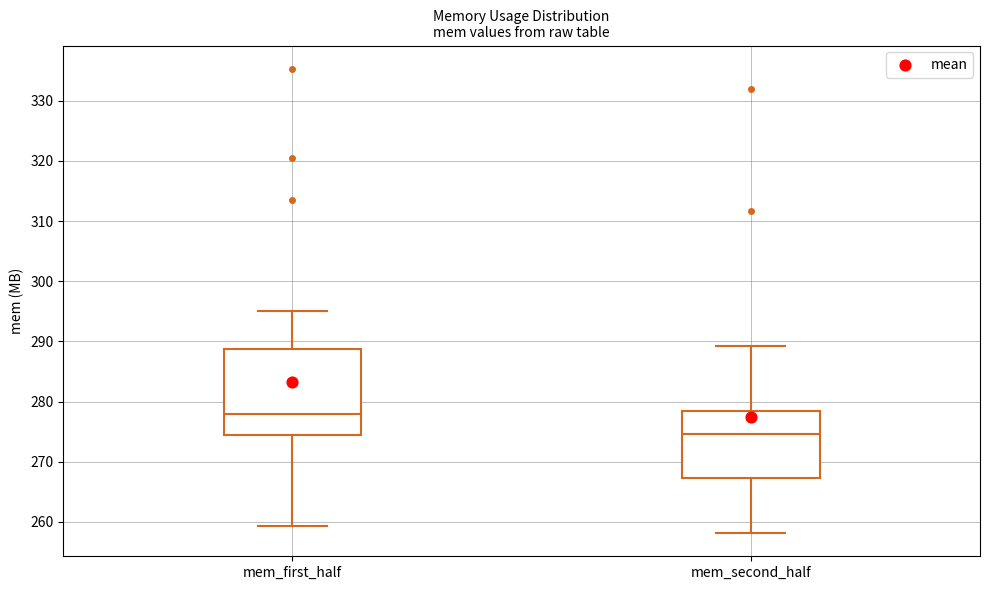

Which box is the tallest, from its lower edge to its upper edge?

mem_first_half